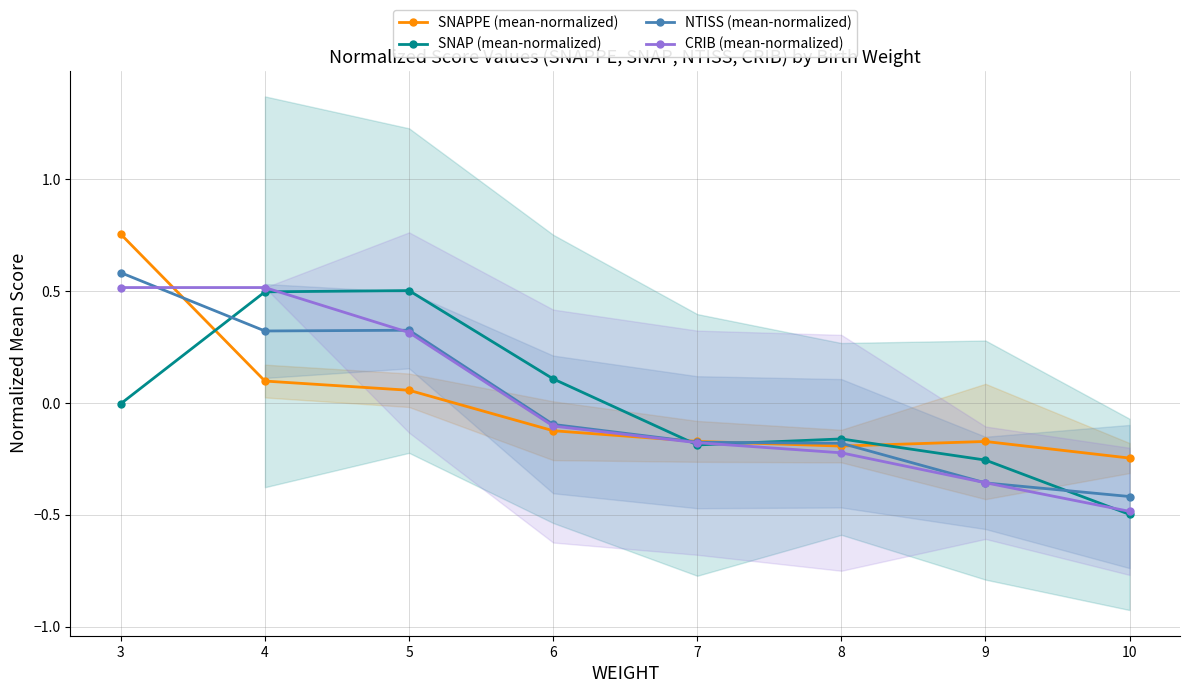

Which series has the largest total across all categories?

SNAPPE (mean-normalized)